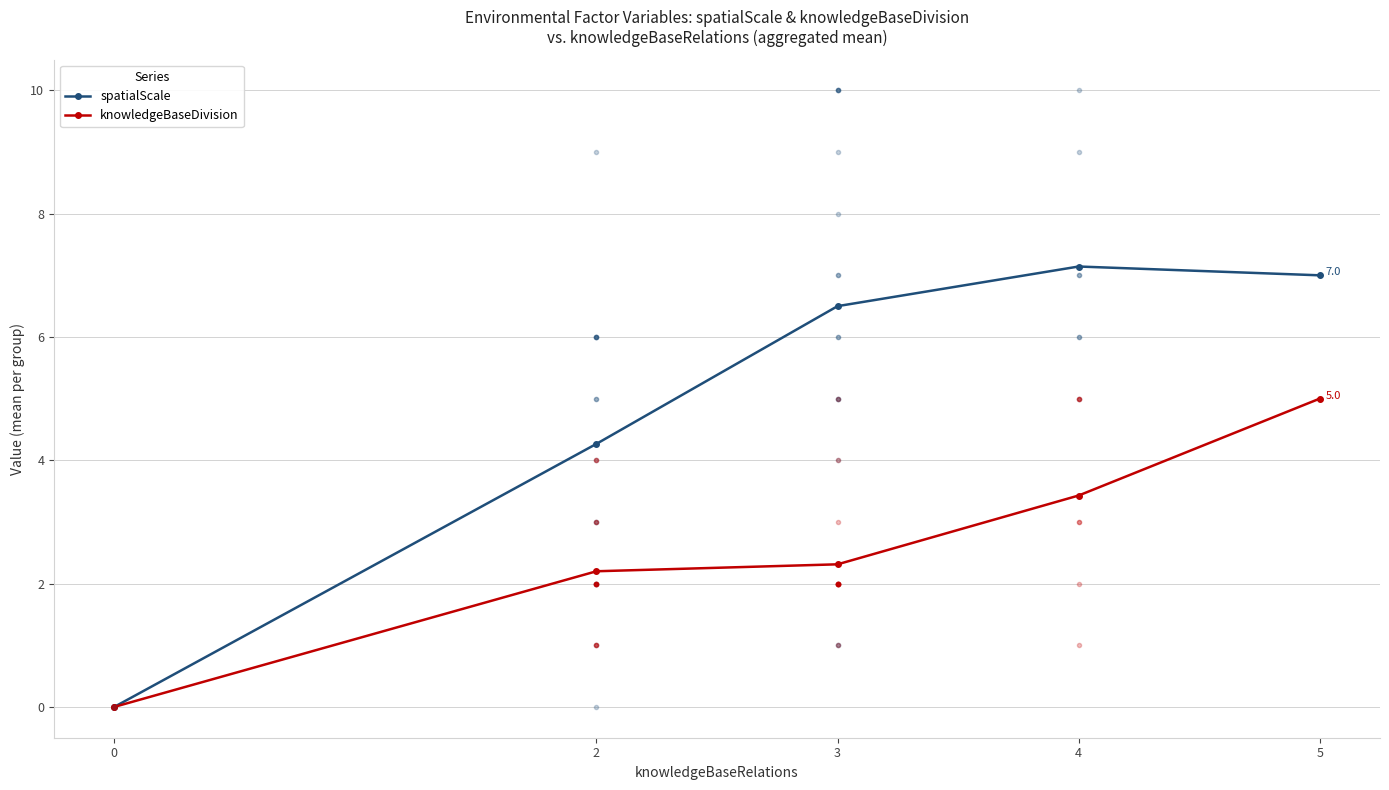

What is the difference between the maximum and second lowest values in the spatialScale series?

2.9